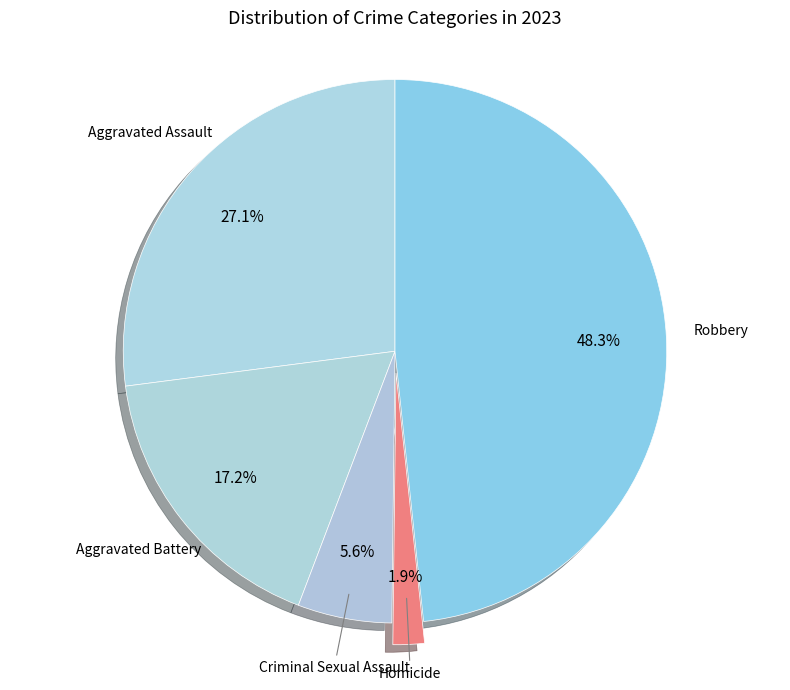

What is the largest slice in the pie chart?

Robbery